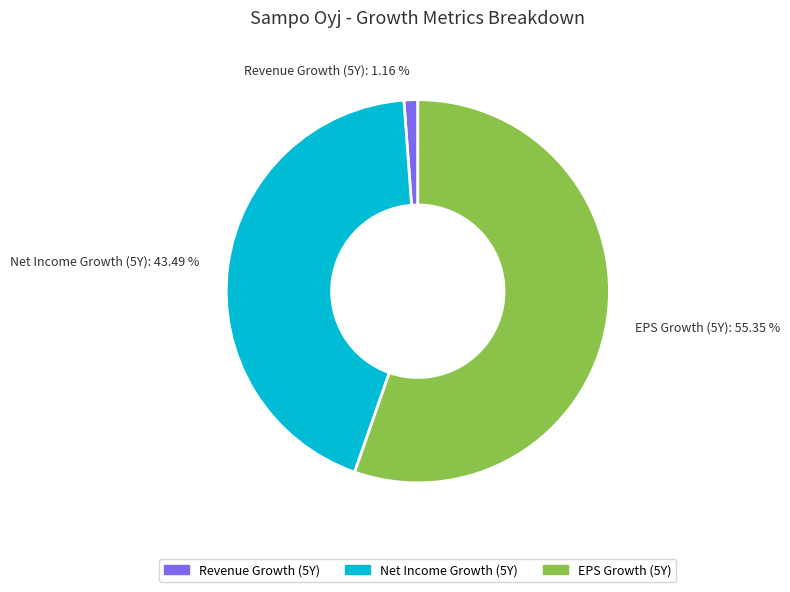

How many slices are in this pie chart?

3